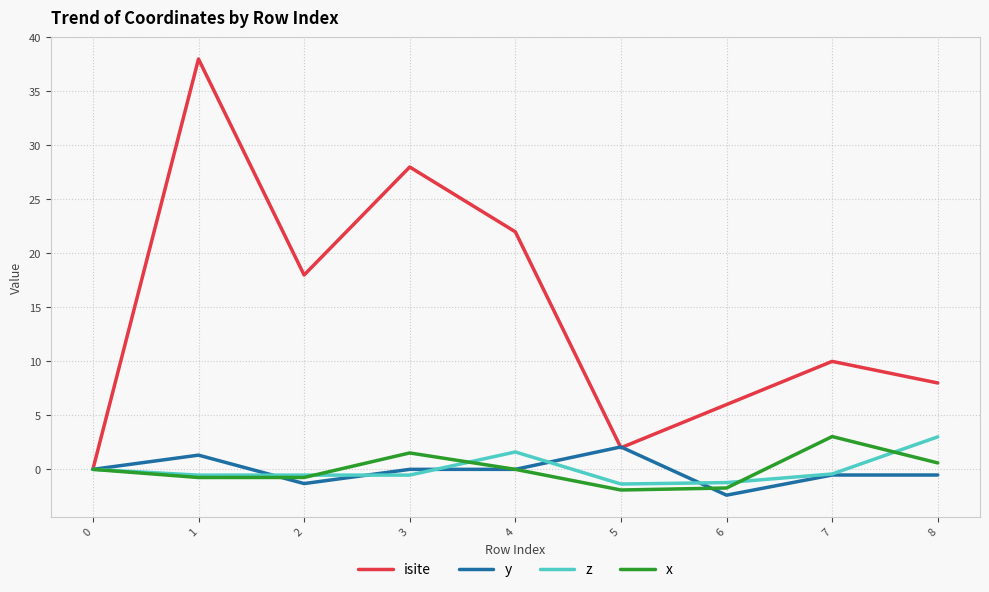

Which series changed the most between 0 and 6?

isite